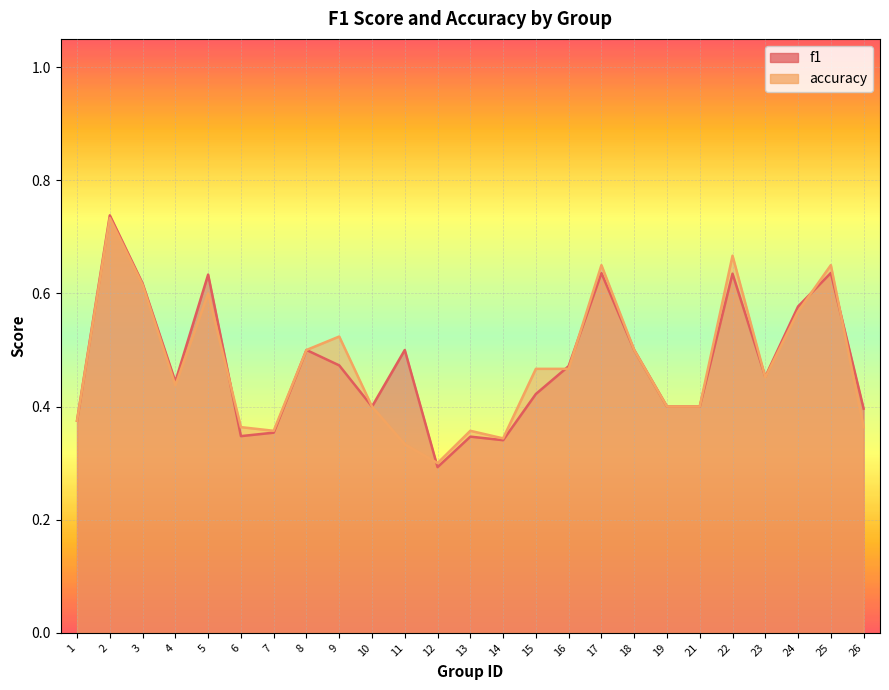

What is the difference between the f1 values at 19 and 5?

0.2